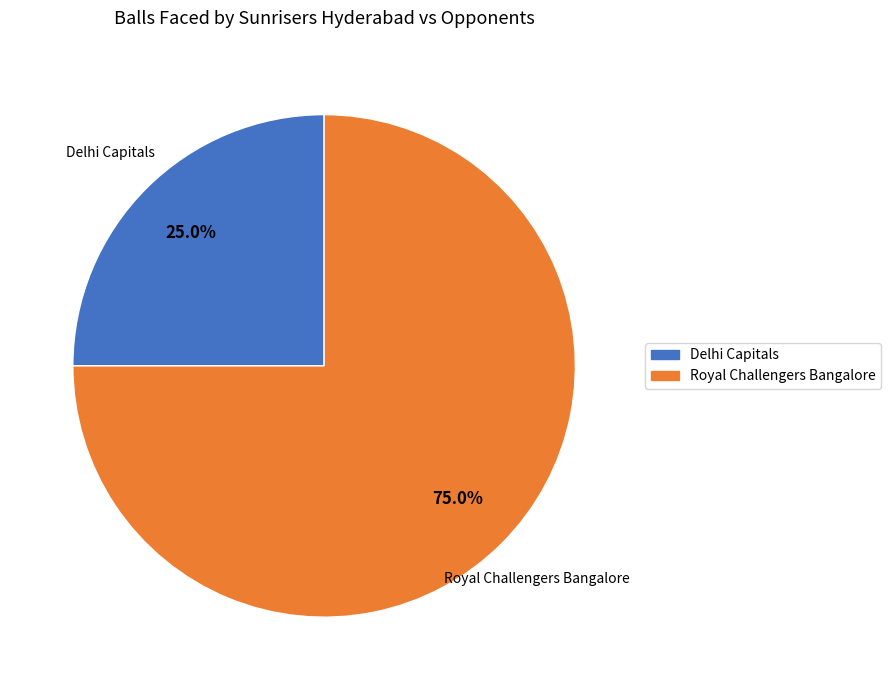

Approximately how many times larger is the value at Royal Challengers Bangalore compared to Delhi Capitals?

3.0